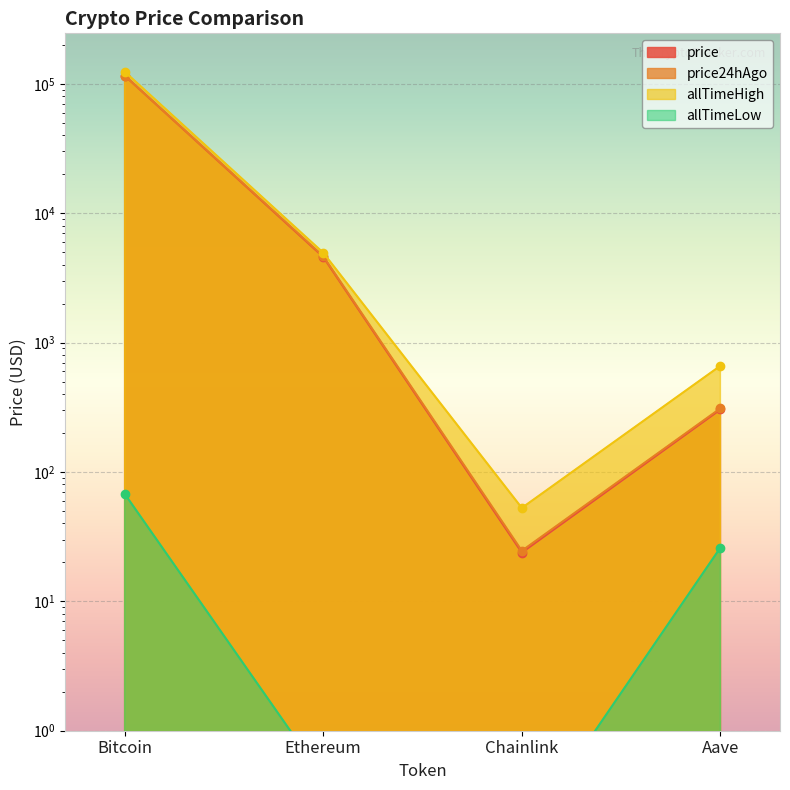

Between Bitcoin and Aave, which series saw the biggest shift?

allTimeHigh